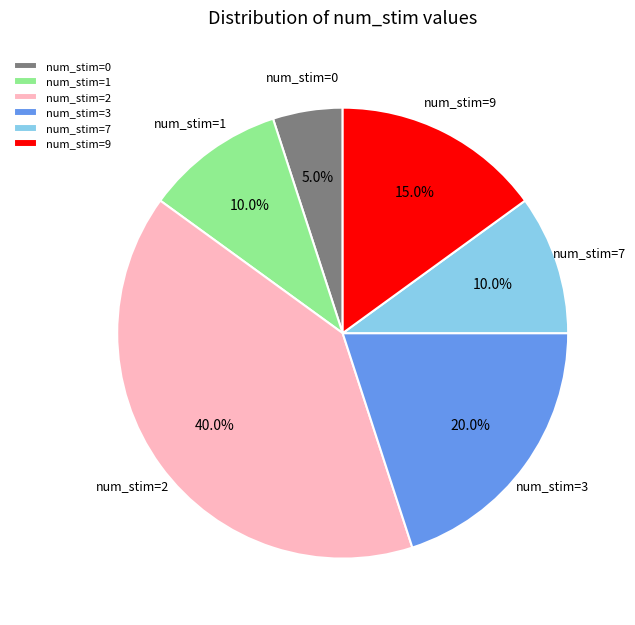

What percentage is the num_stim=1 slice, to the nearest percent?

10%